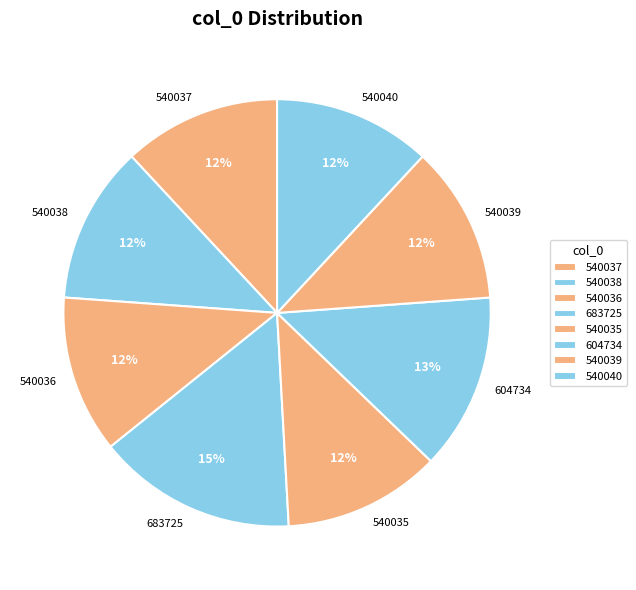

To the nearest percent, what portion does 540037 represent?

12%